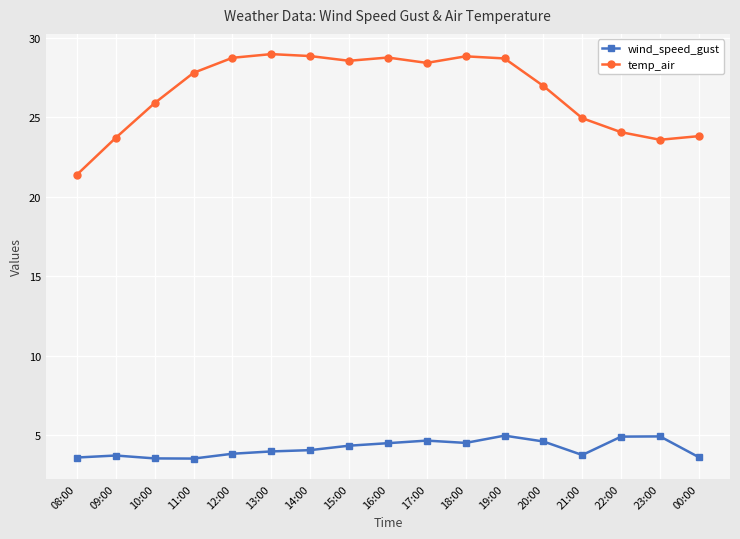

Which series has the largest range (max minus min)?

temp_air